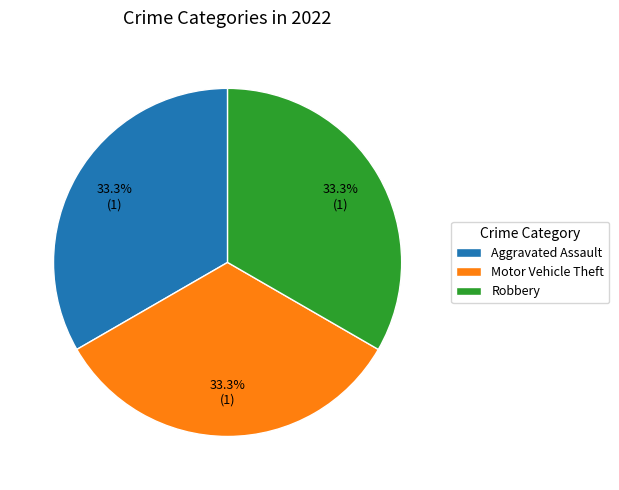

To the nearest percent, what is the difference between the largest and smallest slice percentages?

0%